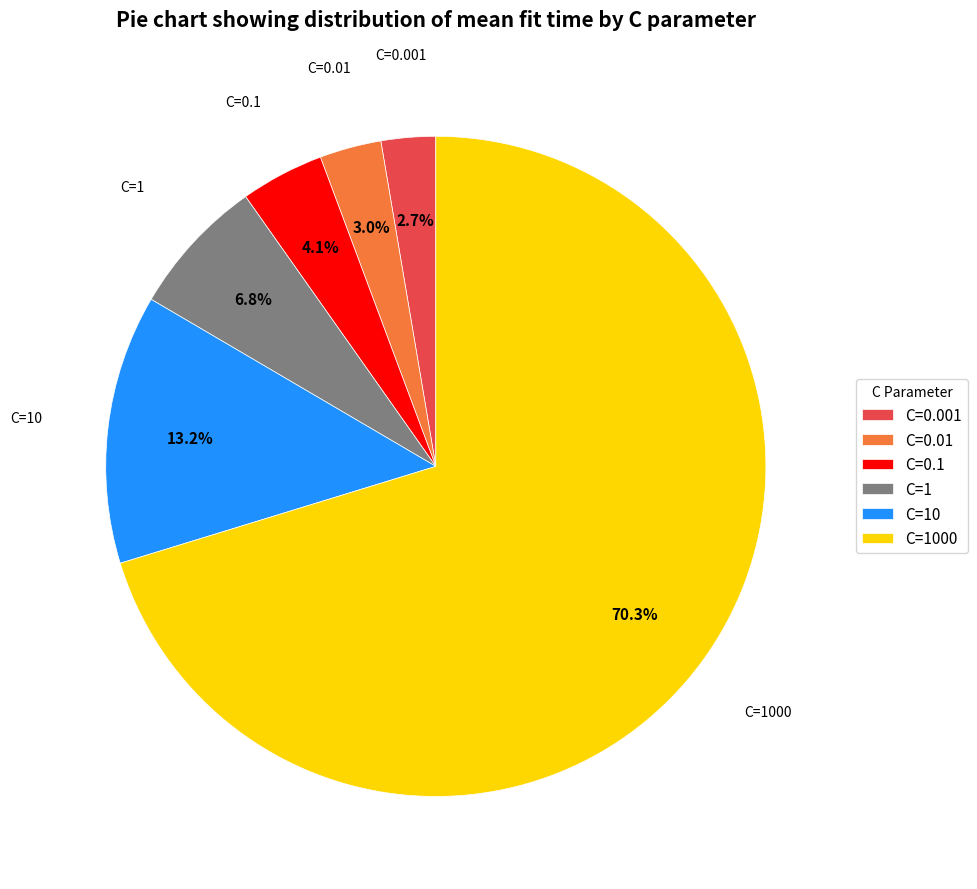

Between C=0.01 and C=1000, which is larger?

C=1000